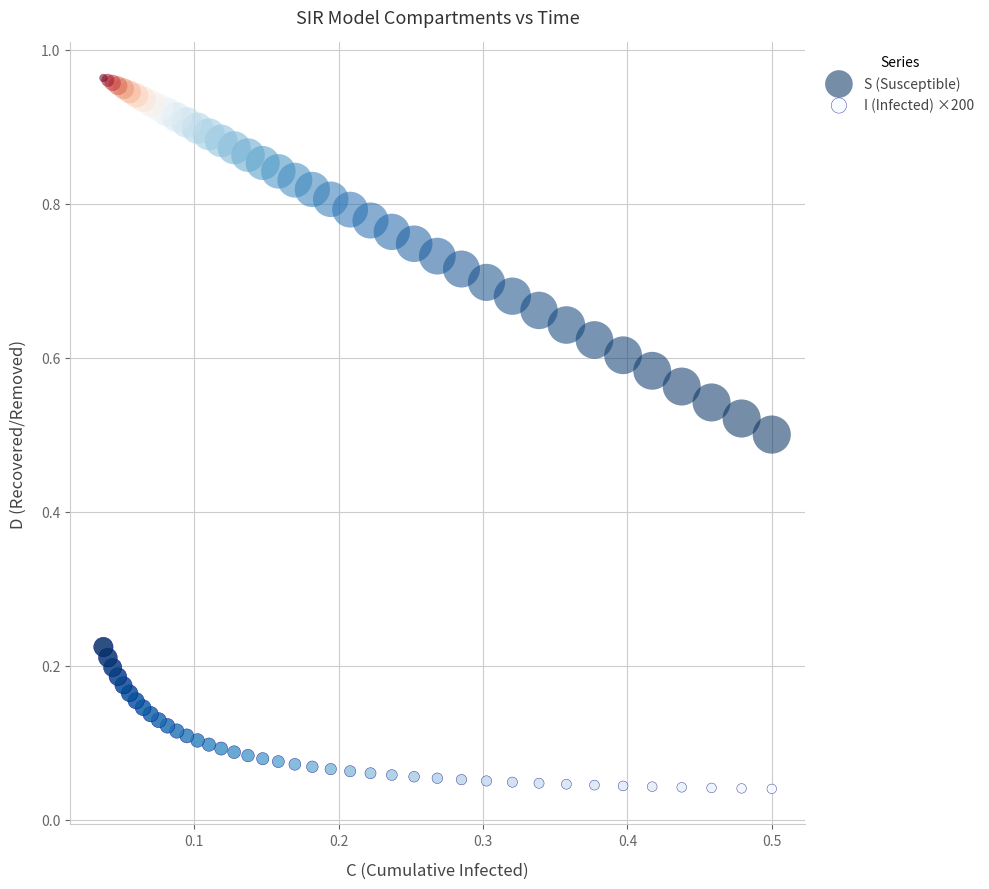

Which series has the widest spread of Y values?

S (Susceptible)